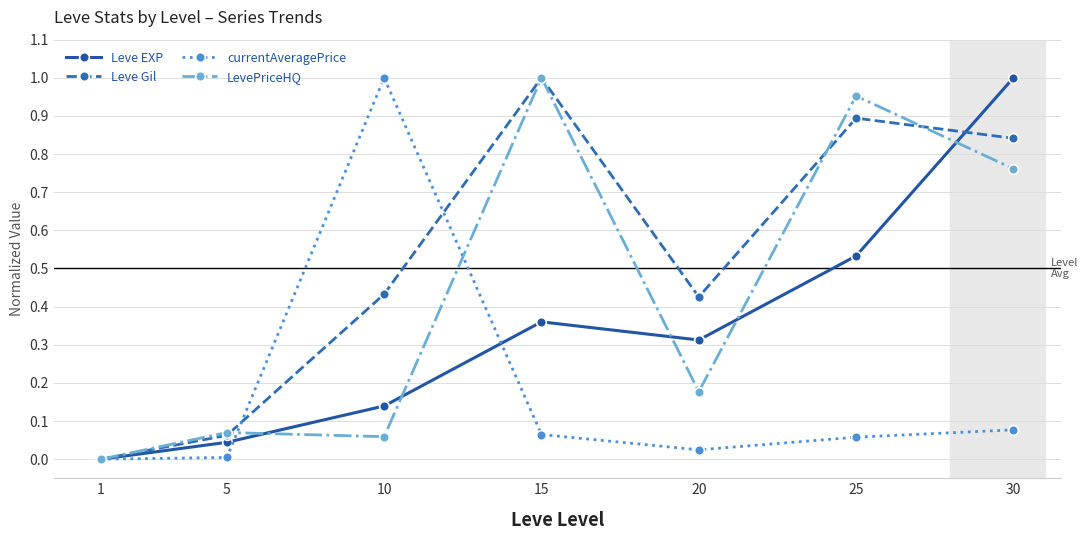

True or false: Leve Gil has more than 1 interior local peaks.

True